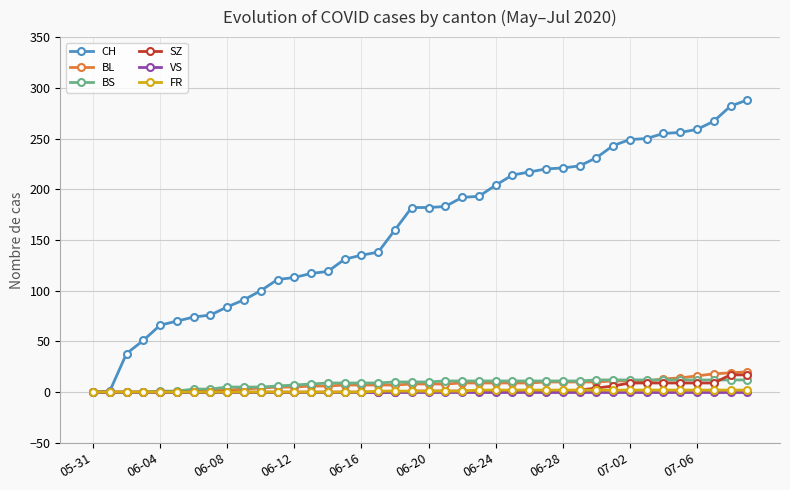

At how many categories does at least one series exceed 154?

22